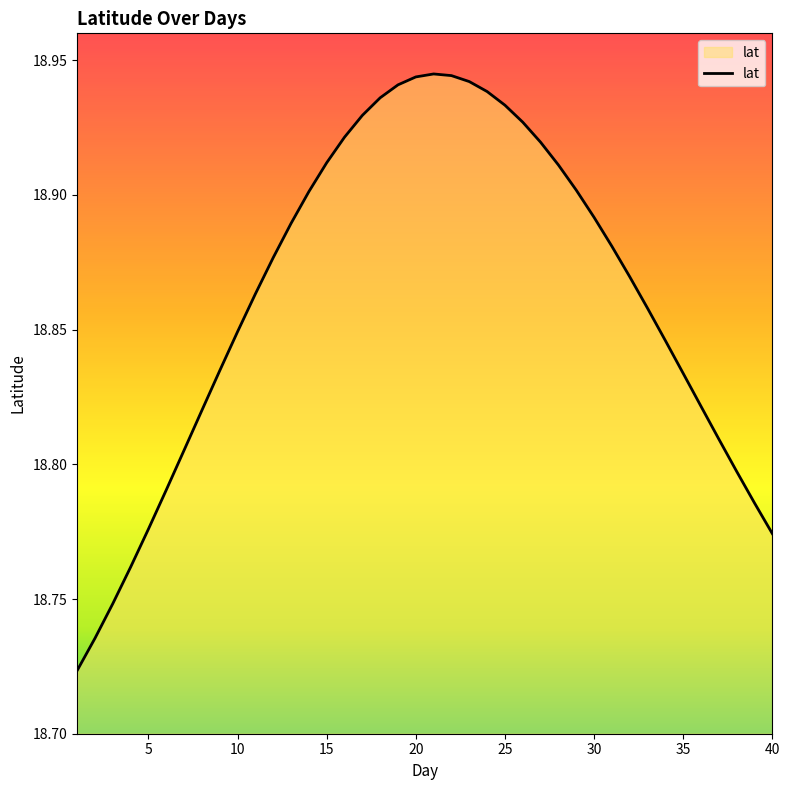

Where is the first local maximum?

21